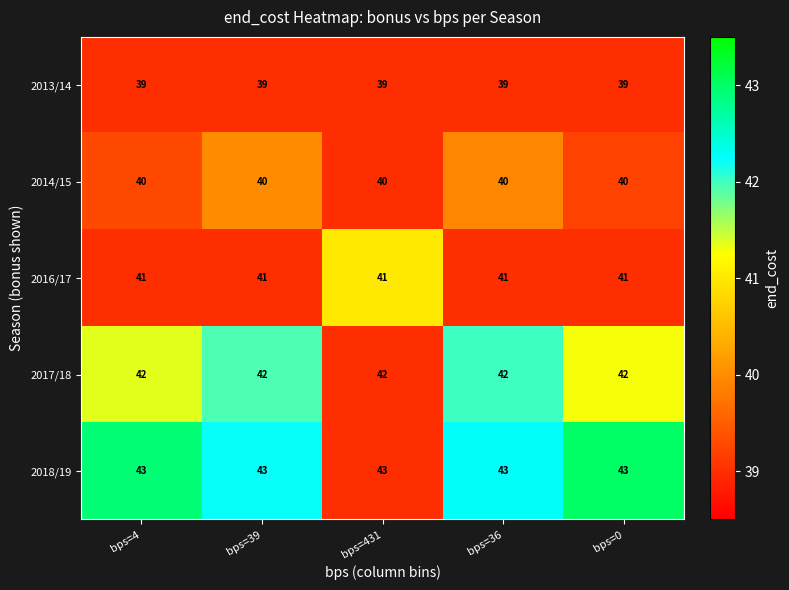

What is the spread (max minus min) of values at bps=39?

4